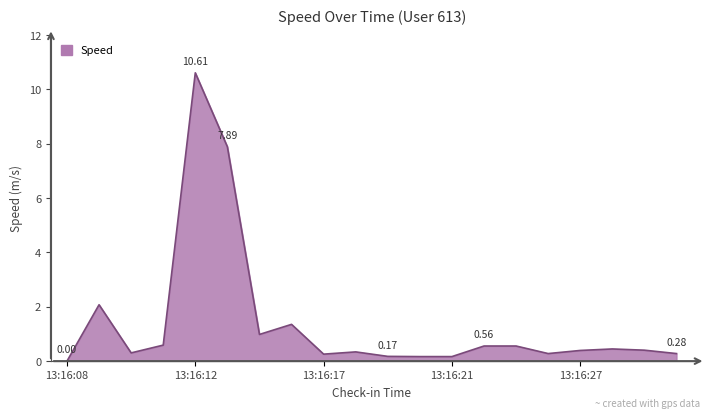

What is the difference between the second highest and second lowest values?

7.7